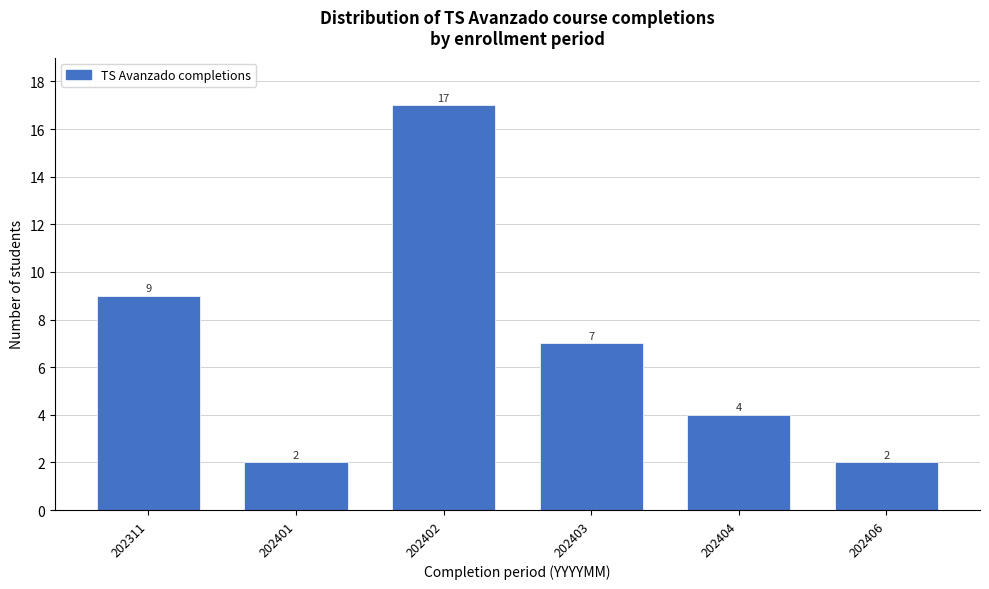

Reading right to left, what are all the values shown in this chart?

202406=2	202404=4	202403=7	202402=17	202401=2	202311=9